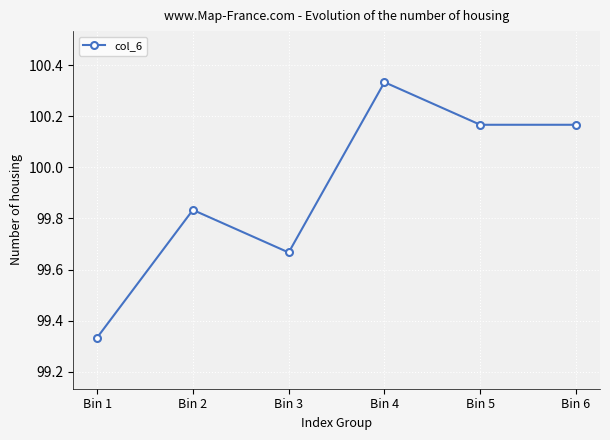

The chart shows a value of 55.4 at Bin 4. True or false?

False